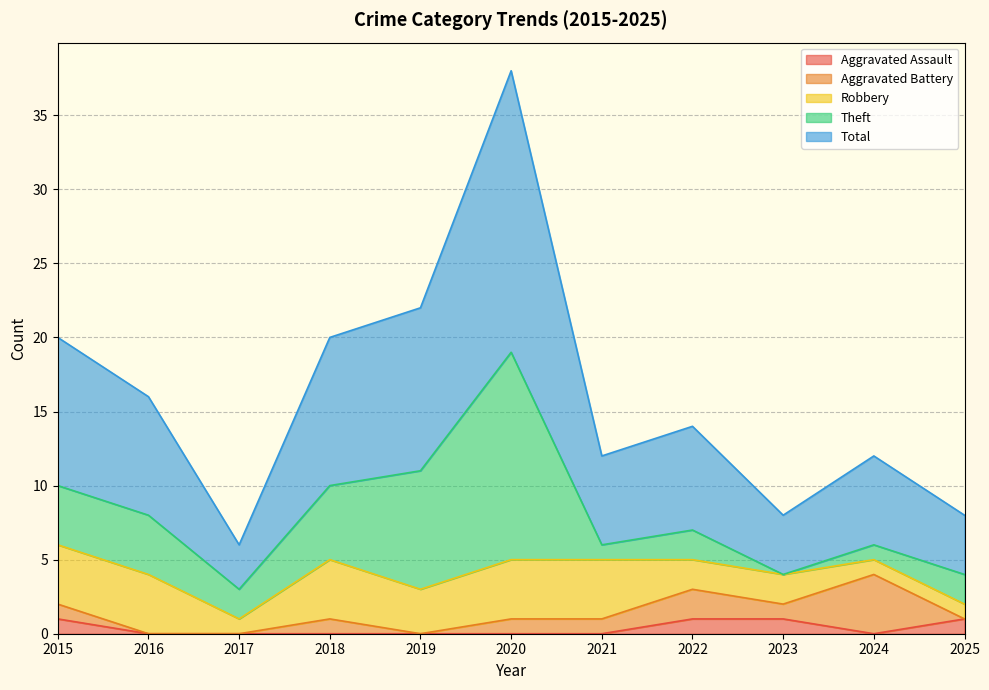

The Total series shows 17 at 2018. True or false?

False